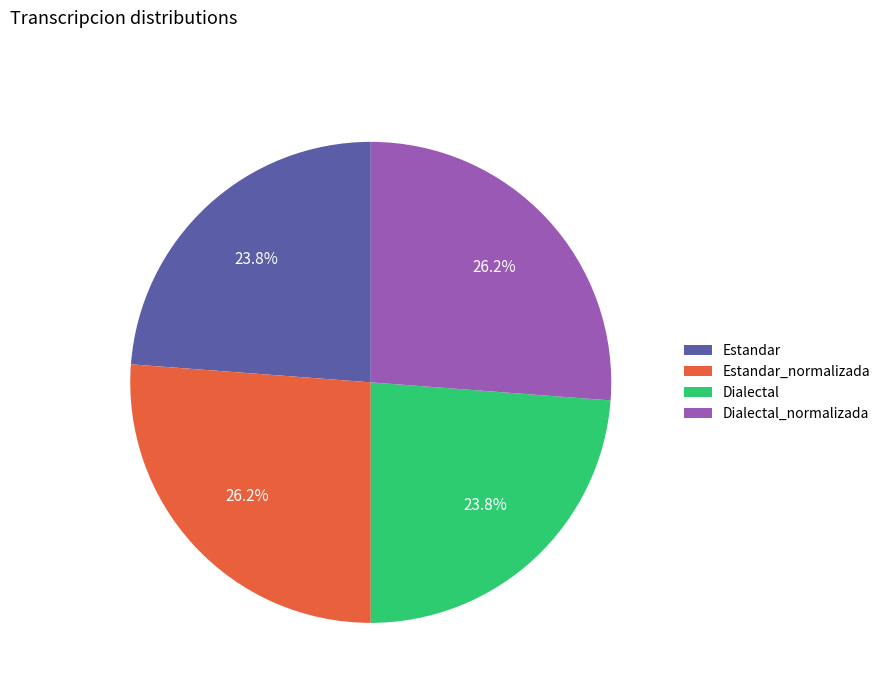

To the nearest percent, what is the combined percentage of Dialectal and Dialectal_normalizada?

50%